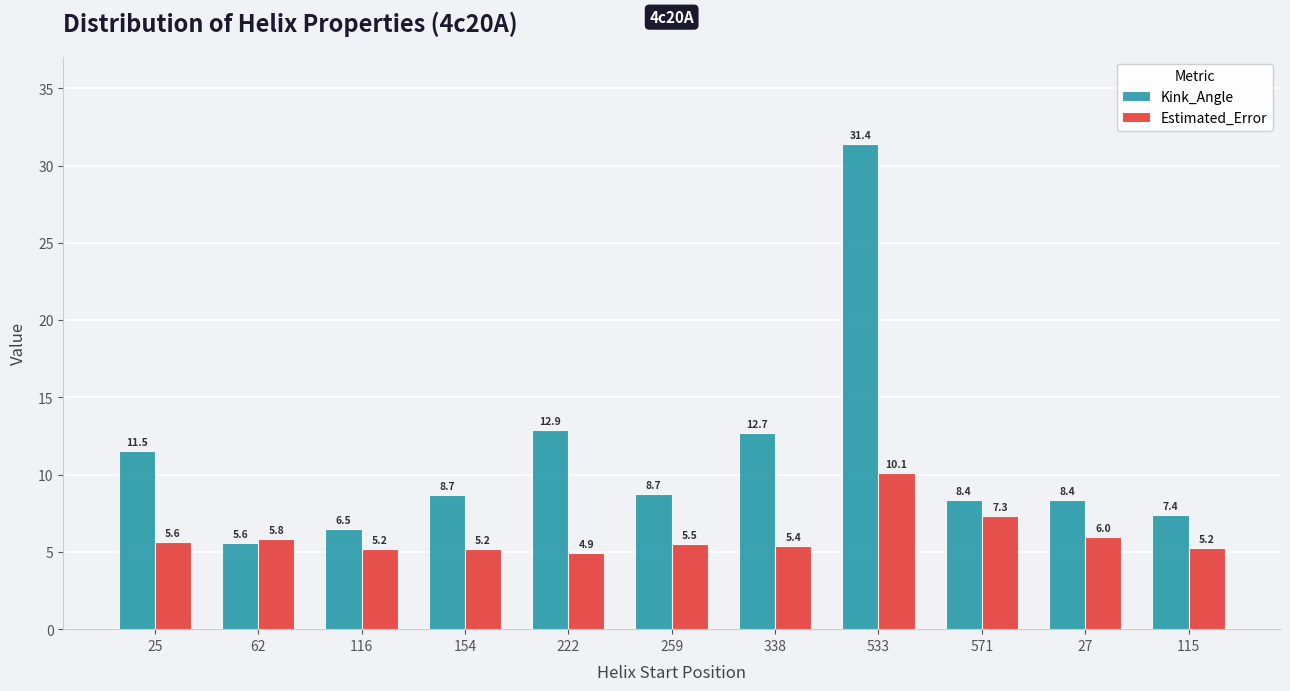

What is the total value across all series at 115?

12.7